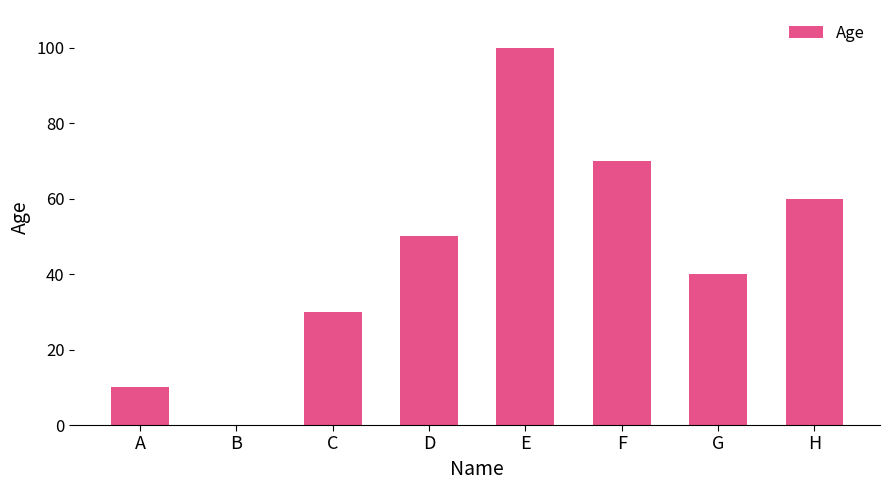

Which category has the highest value across all series?

E